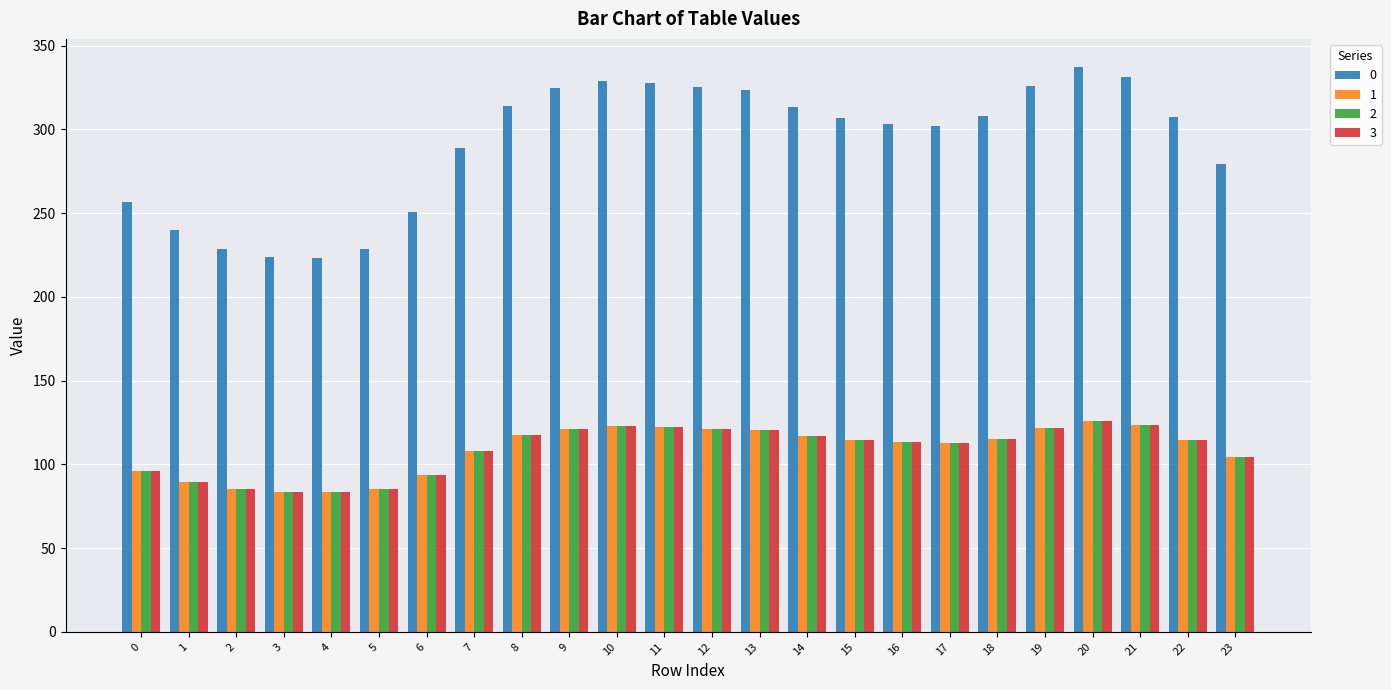

What is the spread (max minus min) of values at 15?

192.4